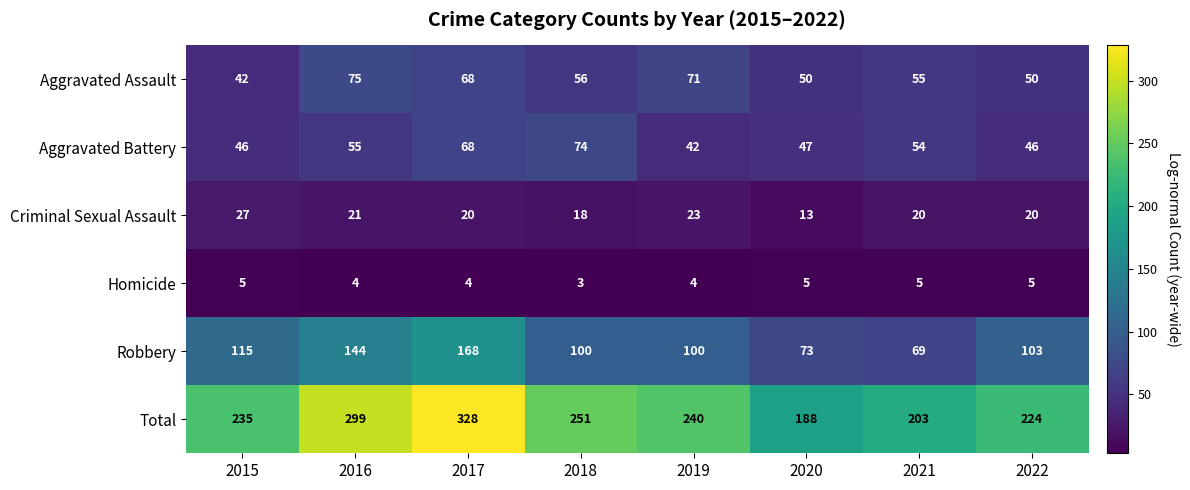

How many data points in Total are less than 240?

4